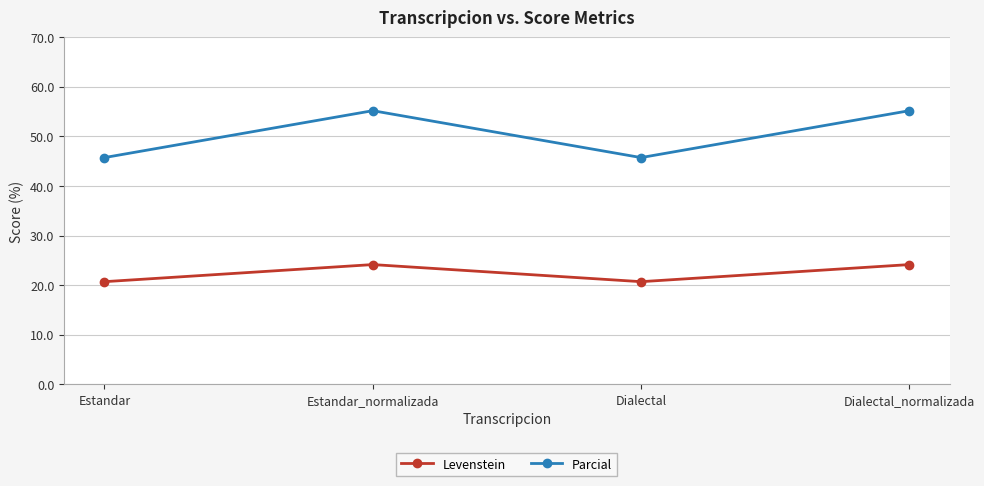

The value of Parcial at Estandar_normalizada is 84.1. True or false?

False